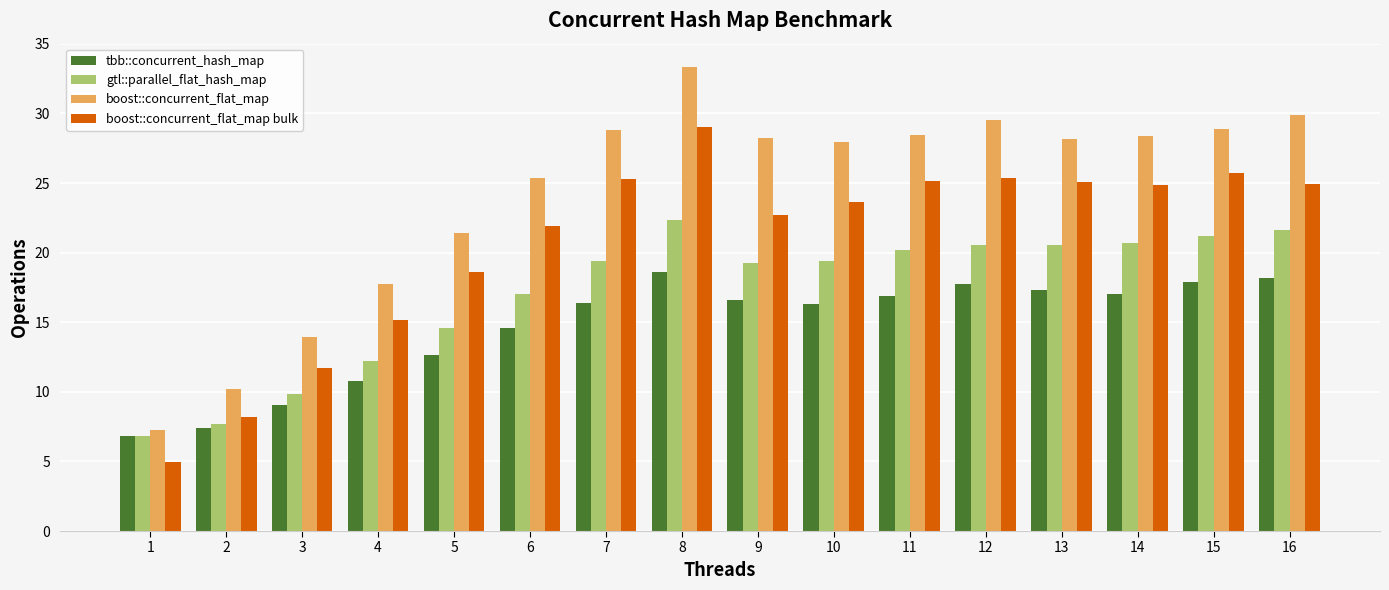

Which series has the largest range (max minus min)?

boost::concurrent_flat_map